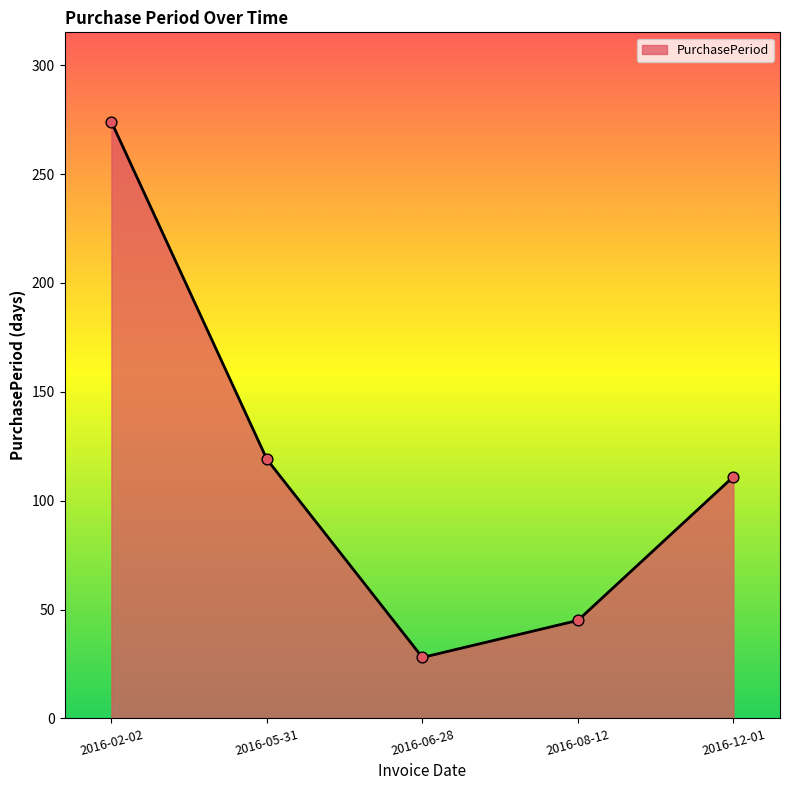

Between 2016-08-12 and 2016-12-01, which is larger?

2016-12-01